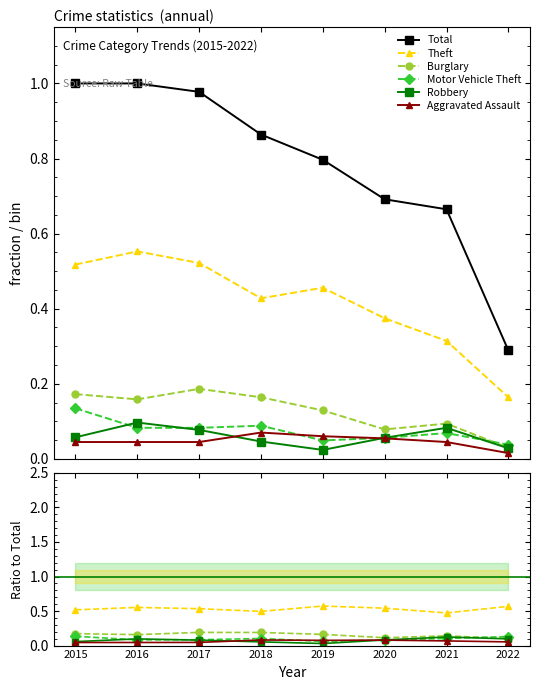

Where is the first local minimum for Burglary?

2016